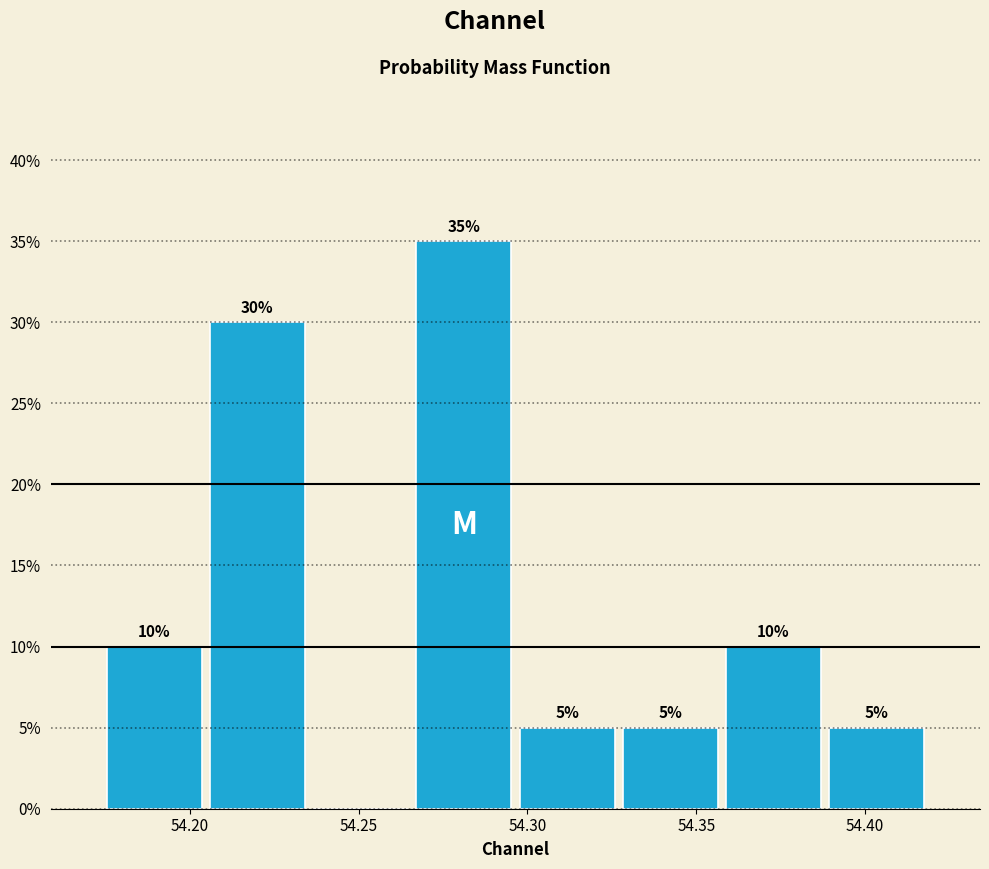

Which range on the x-axis has the tallest bar?

54.265 to 54.295